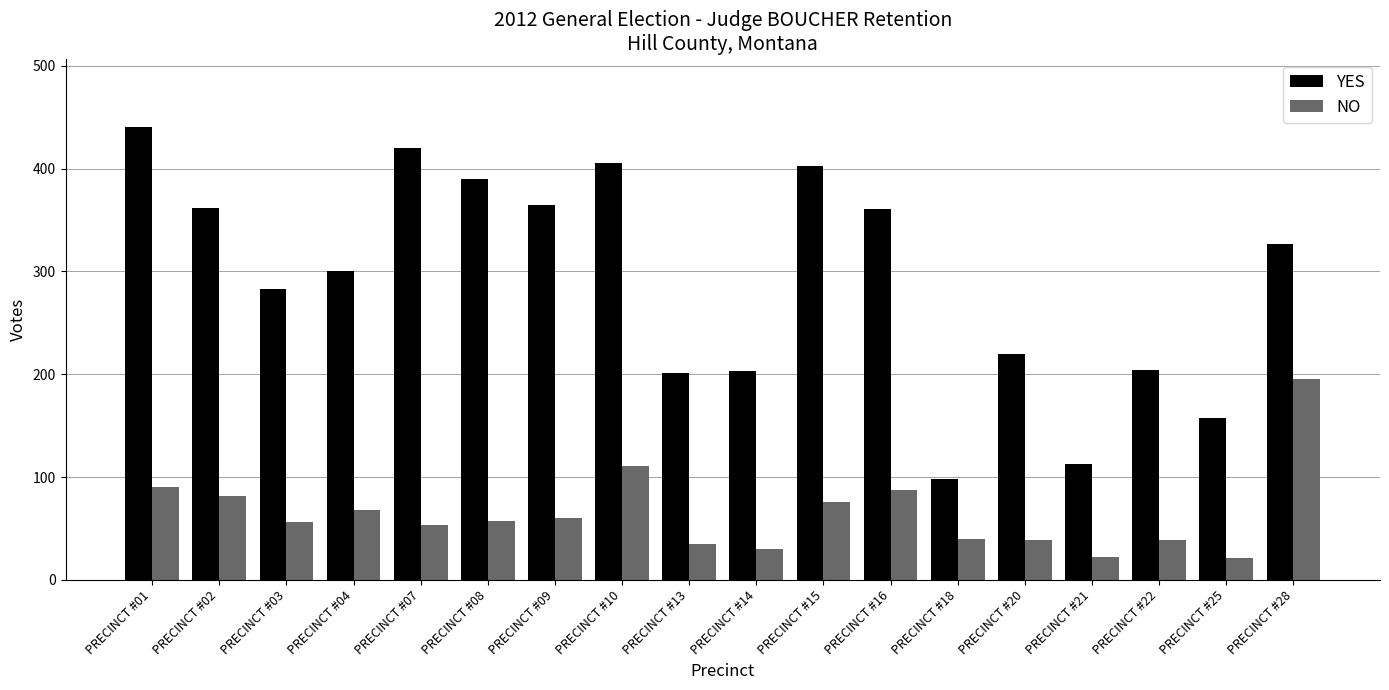

Is the value of YES at PRECINCT #01 greater than the value of NO at PRECINCT #04?

Yes